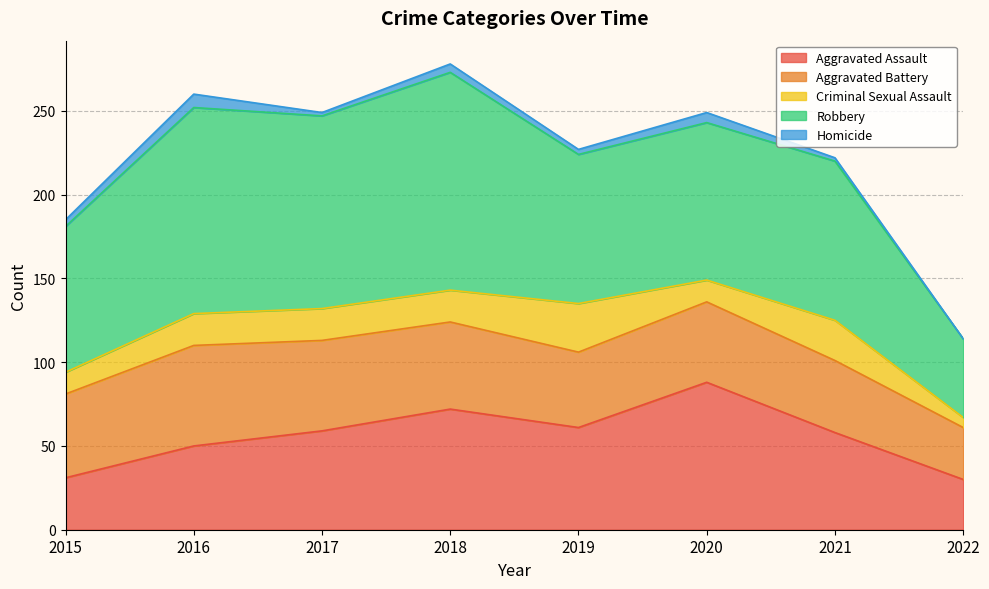

What is the sum of the Homicide values at 2016 and 2022?

8